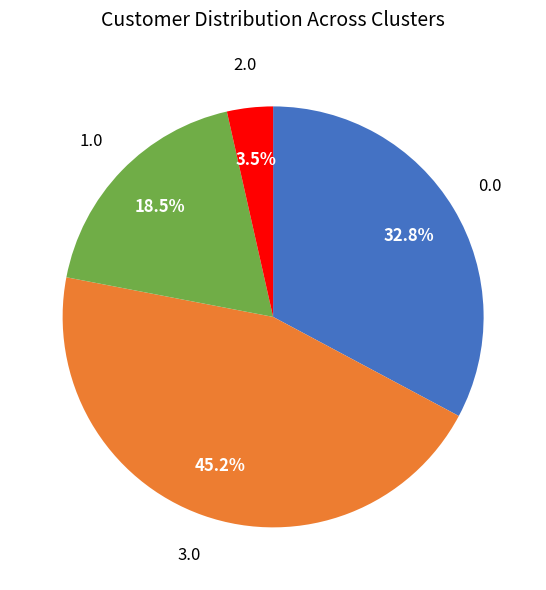

How many segments does this pie chart have?

4